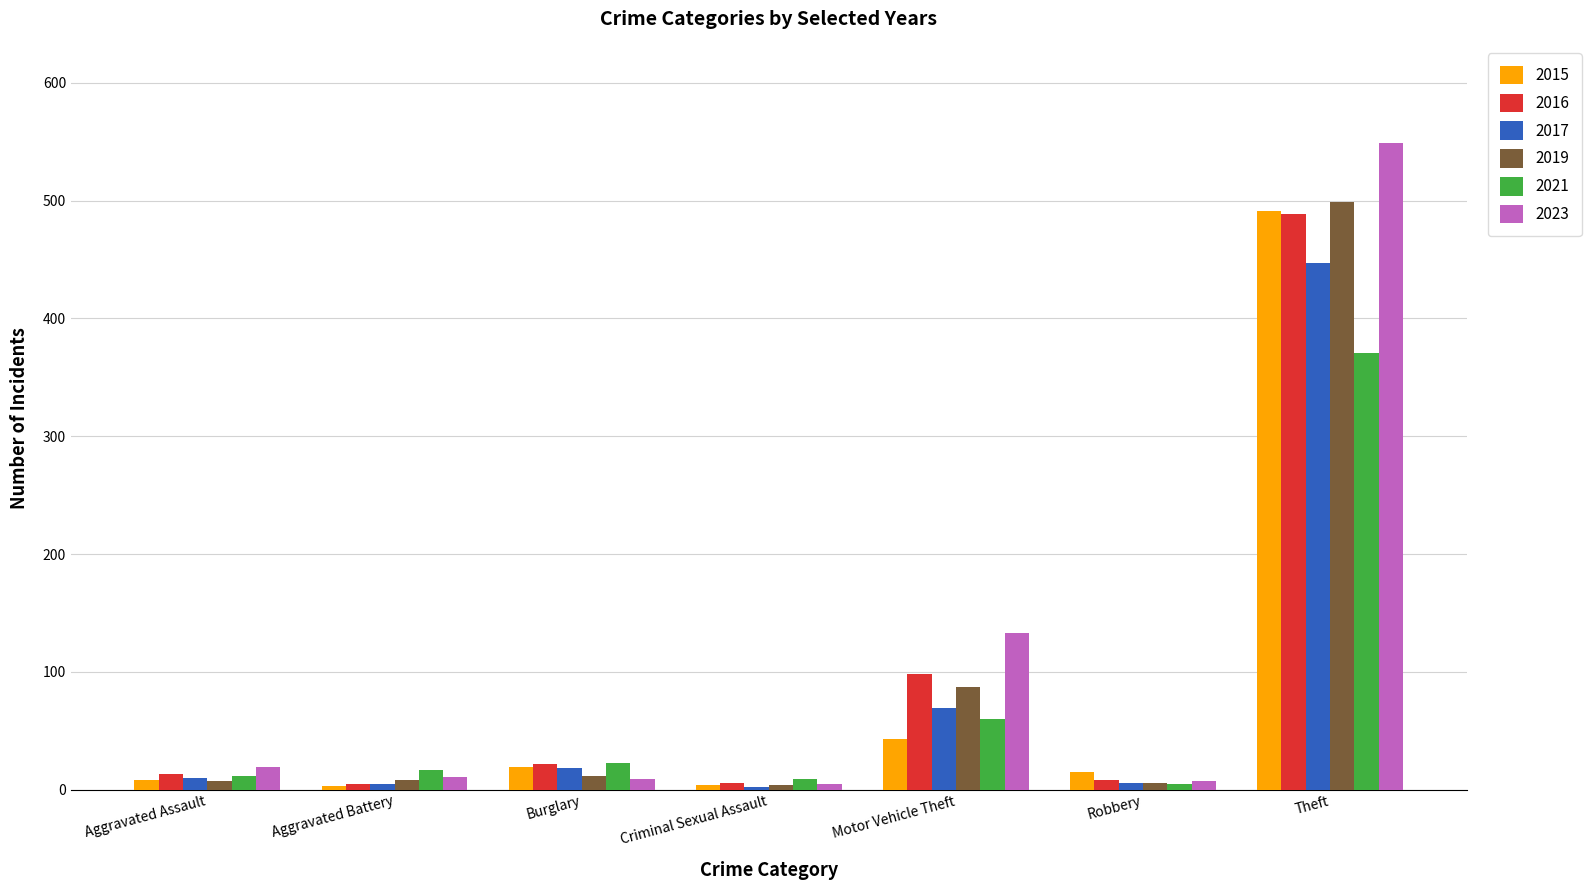

What is the difference between the maximum and minimum values in the 2023 series?

544